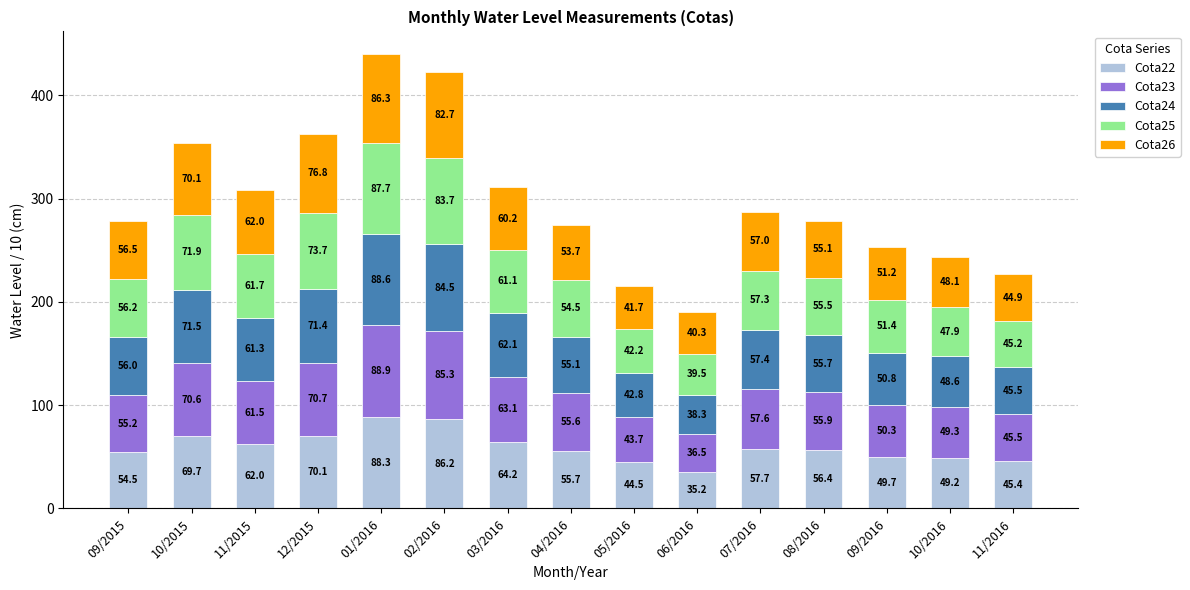

What is the sum of all Cota22 values?

888.8